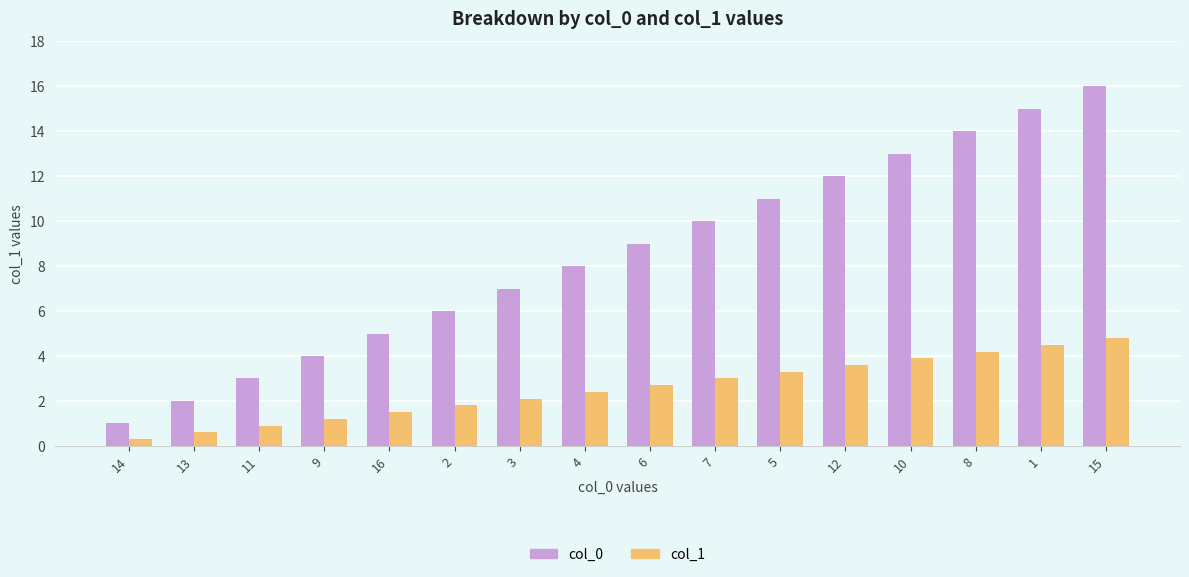

How many bars are there in total?

32